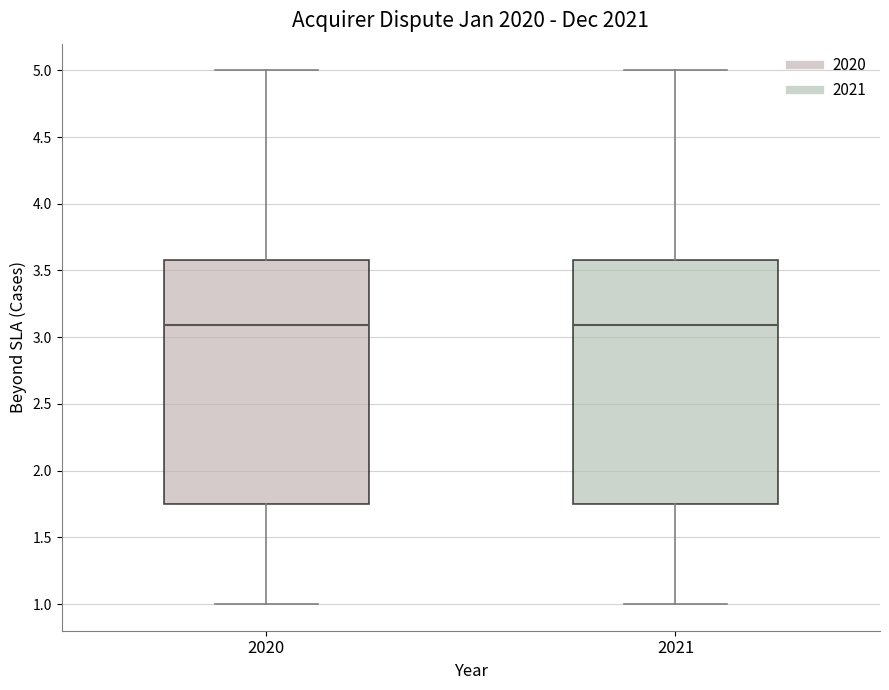

Reading left to right, transcribe this box plot: for each box, give where its median line is, the range the box spans, and where its two whiskers end, as read against the y-axis. The values are not printed on the chart, so give them approximately, as read against the axis.

2020: median 3.10, box 1.75 to 3.60, whiskers 1.00 to 5.00
2021: median 3.10, box 1.75 to 3.60, whiskers 1.00 to 5.00